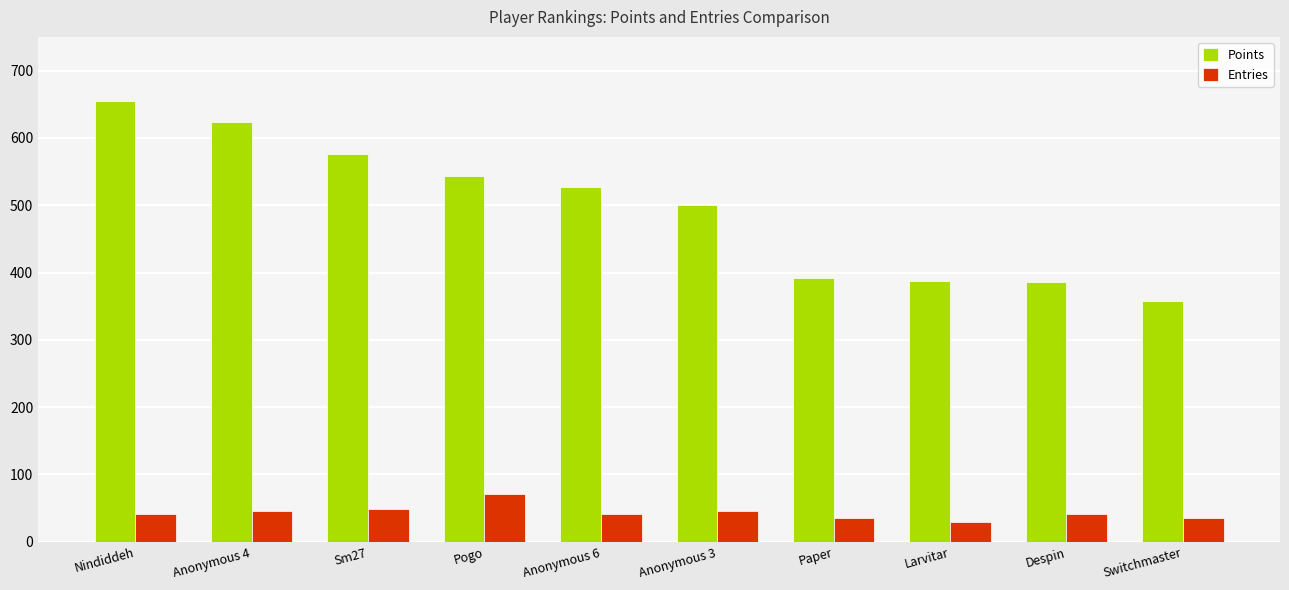

What are all the series names shown in the legend?

Points, Entries